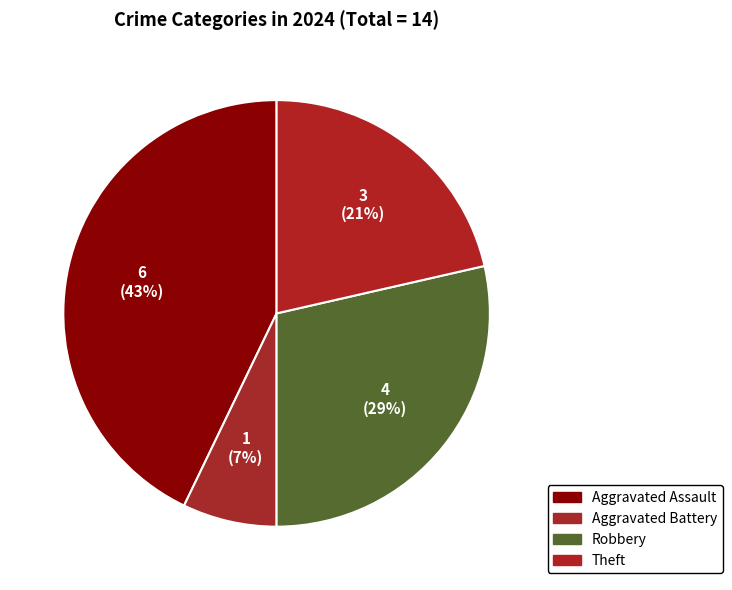

How many segments does this pie chart have?

4